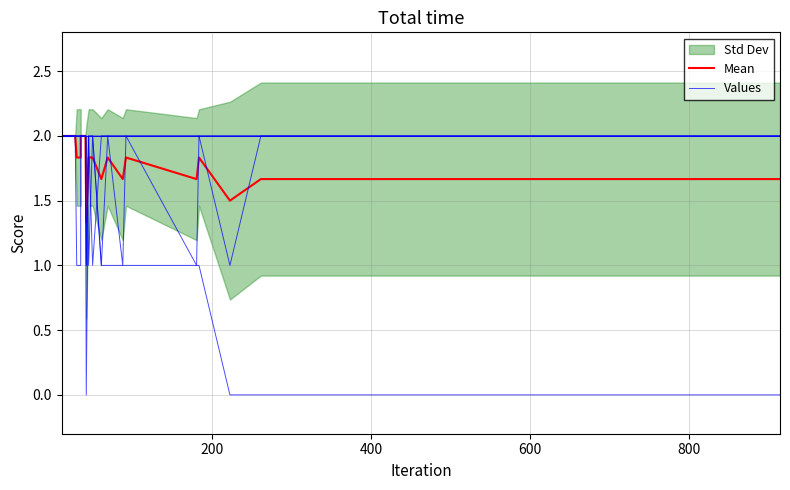

Which series has the largest range (max minus min)?

Values